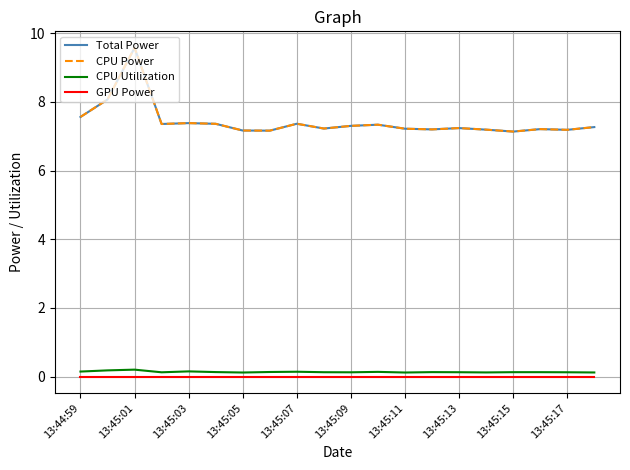

Does the chart display data point markers on the line(s)?

No